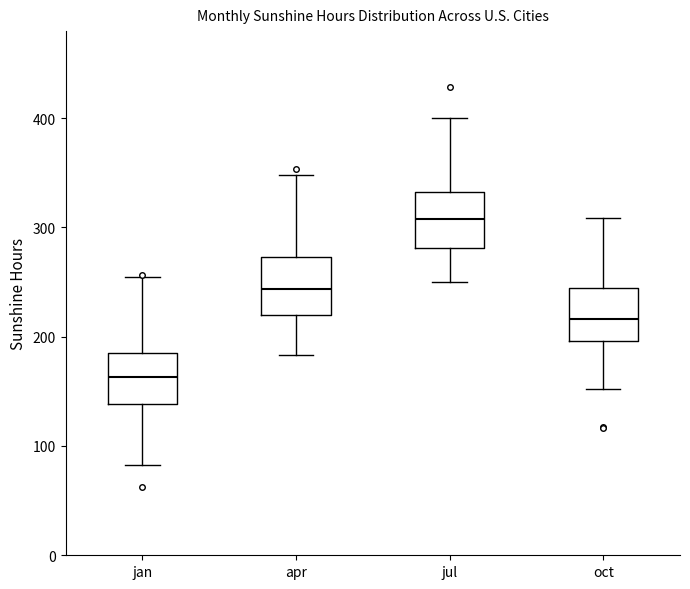

Reading left to right, read every box against the y-axis: the position of its median line, the range the box covers, and the ends of its whiskers. The values are not printed on the chart, so give them approximately, as read against the axis.

jan: median 160, box 140 to 190, whiskers 80 to 250
apr: median 240, box 220 to 270, whiskers 180 to 350
jul: median 310, box 280 to 330, whiskers 250 to 400
oct: median 220, box 200 to 240, whiskers 150 to 310